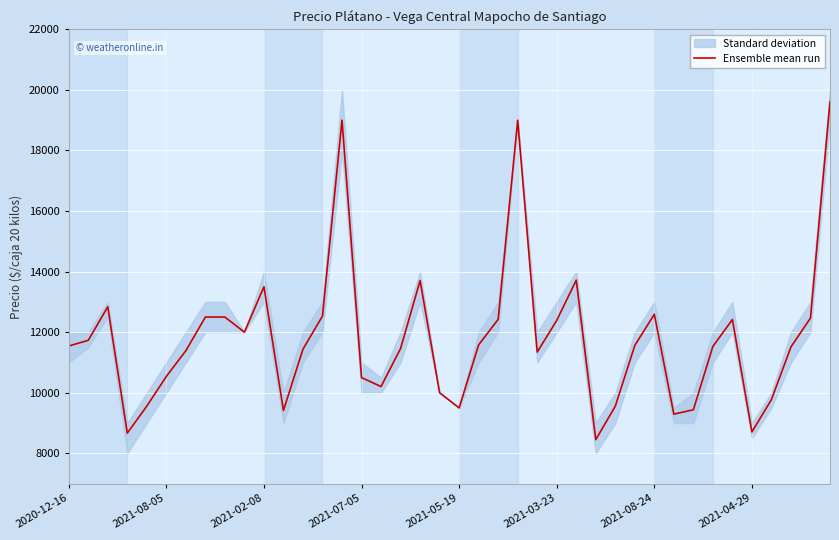

What is the minimum value for Ensemble mean run?

8452